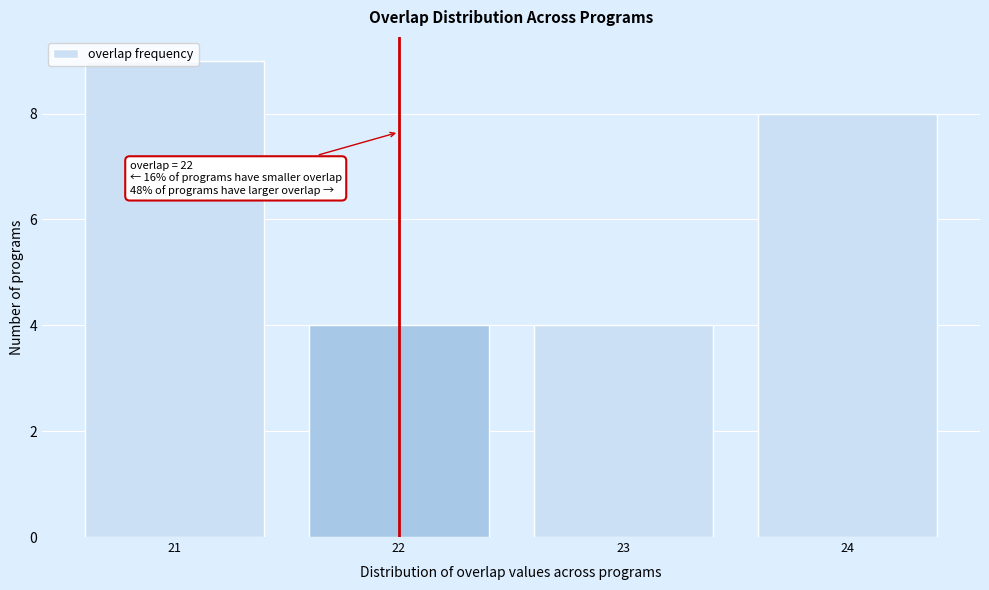

Is it true that the value at 24 is 13?

False